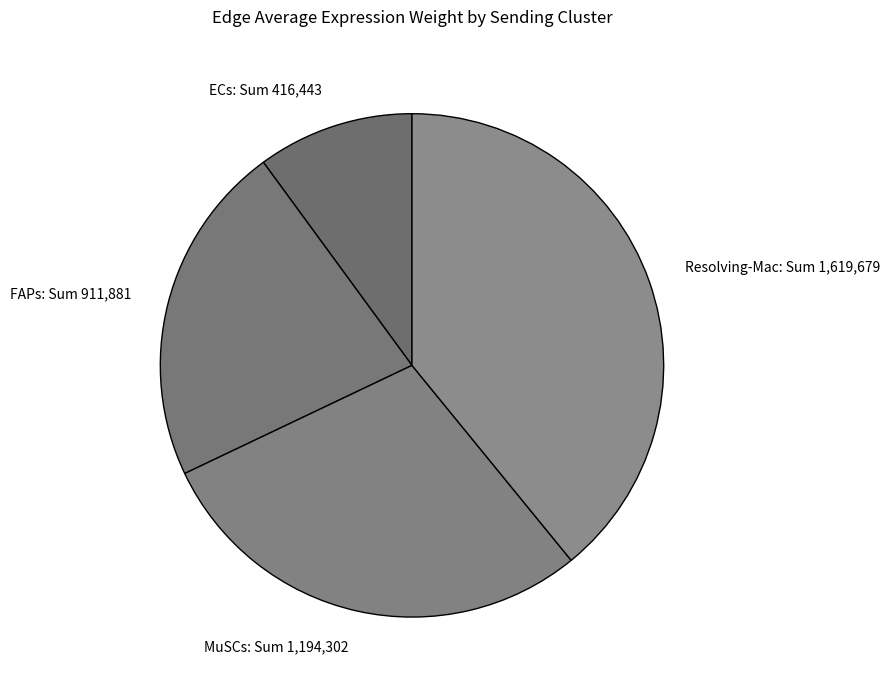

Count the number of slices in the pie.

4